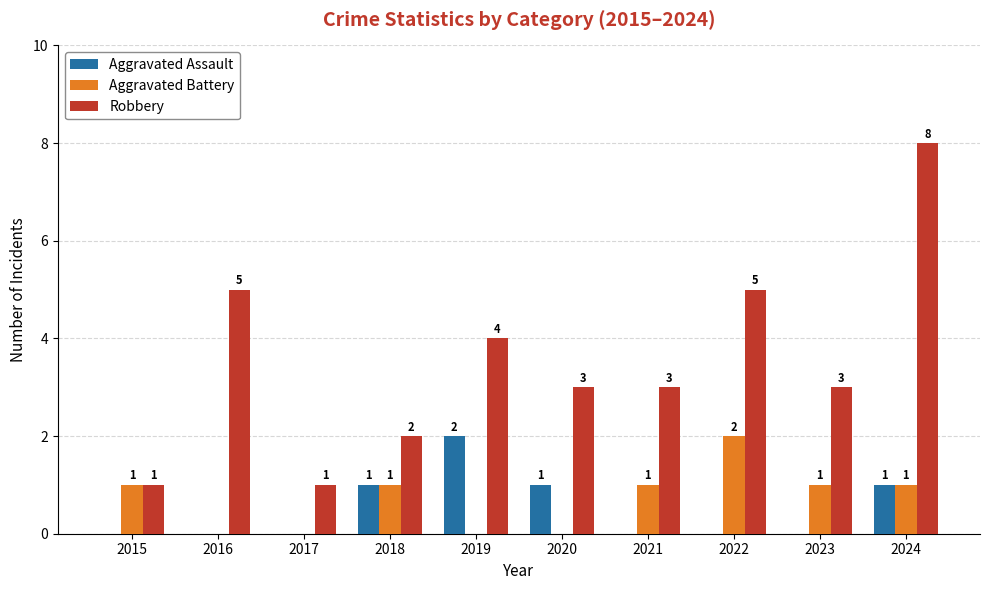

What are all the series names shown in the legend?

Aggravated Assault, Aggravated Battery, Robbery